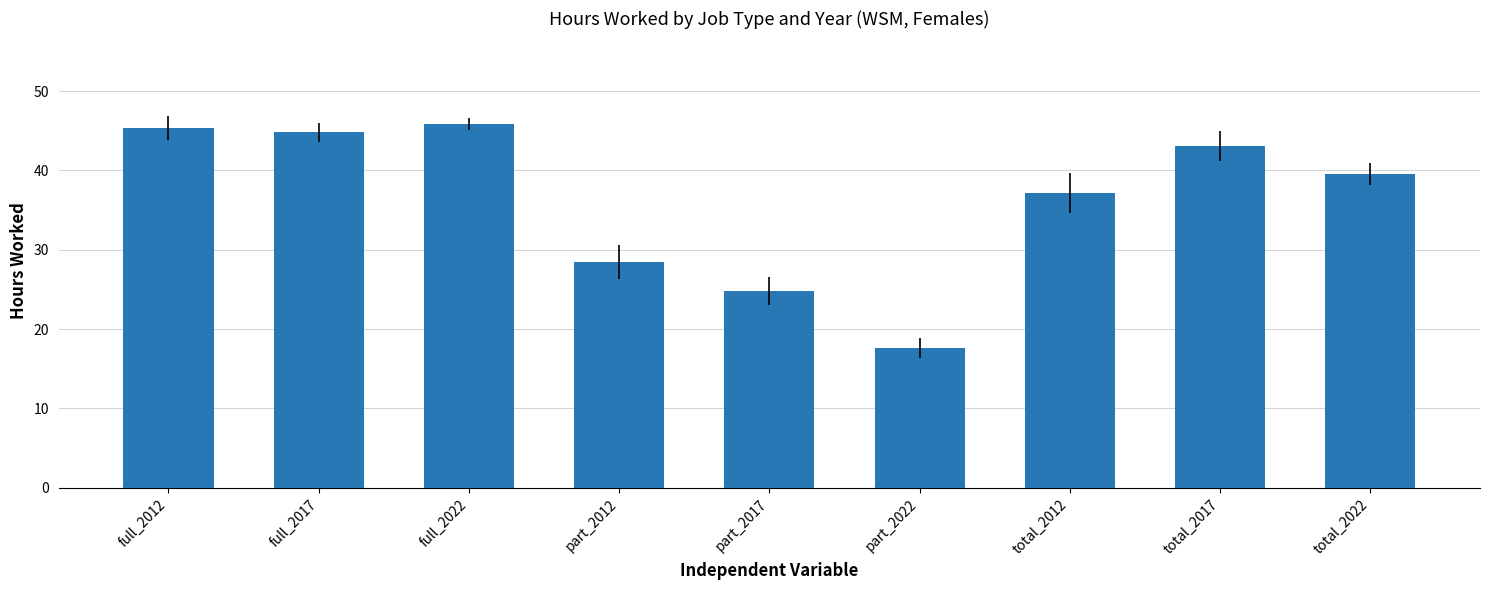

What is the label of the 8th bar from the right?

full_2017